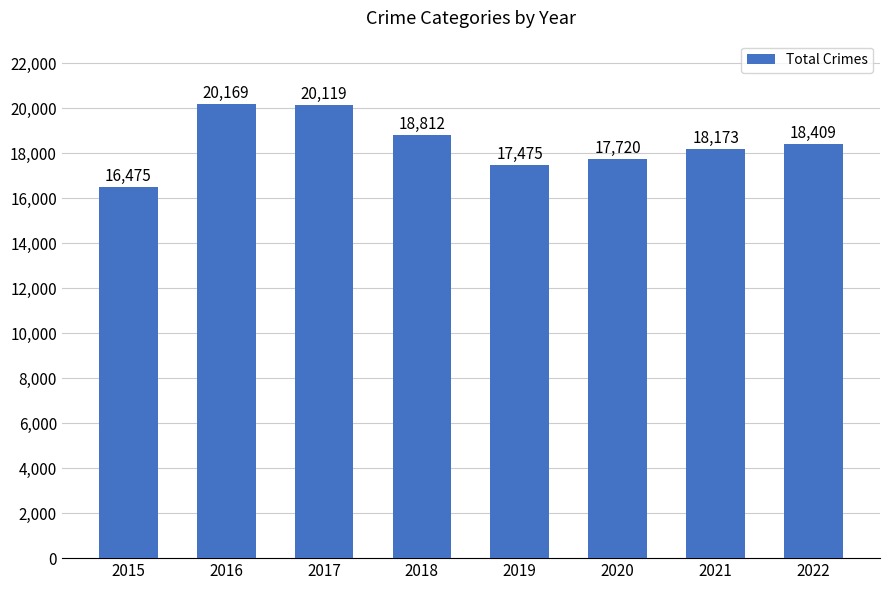

What is the change in value from 2020 to 2021?

+453